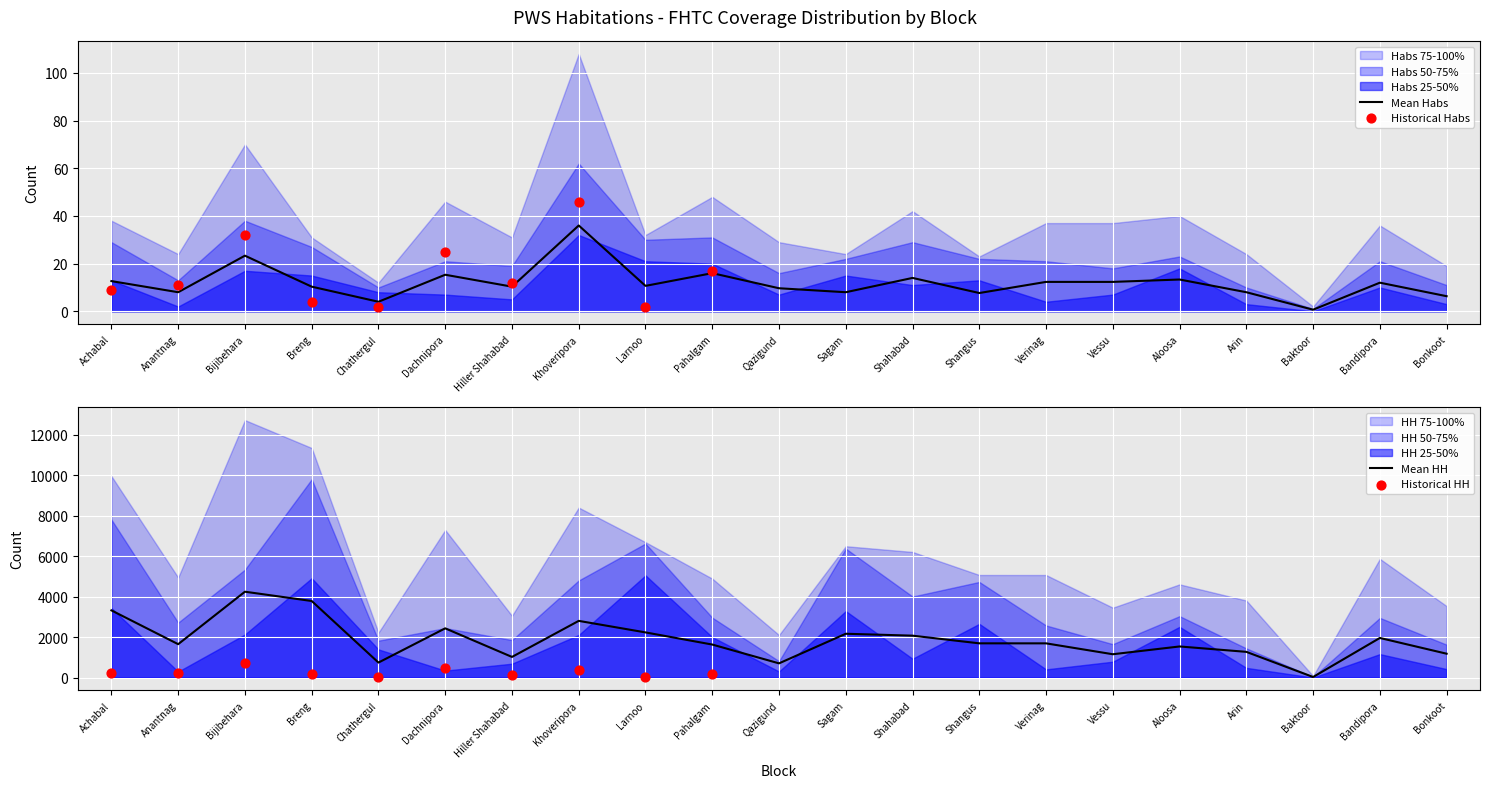

Which series has the largest Y range (max minus min)?

HH 75-100%